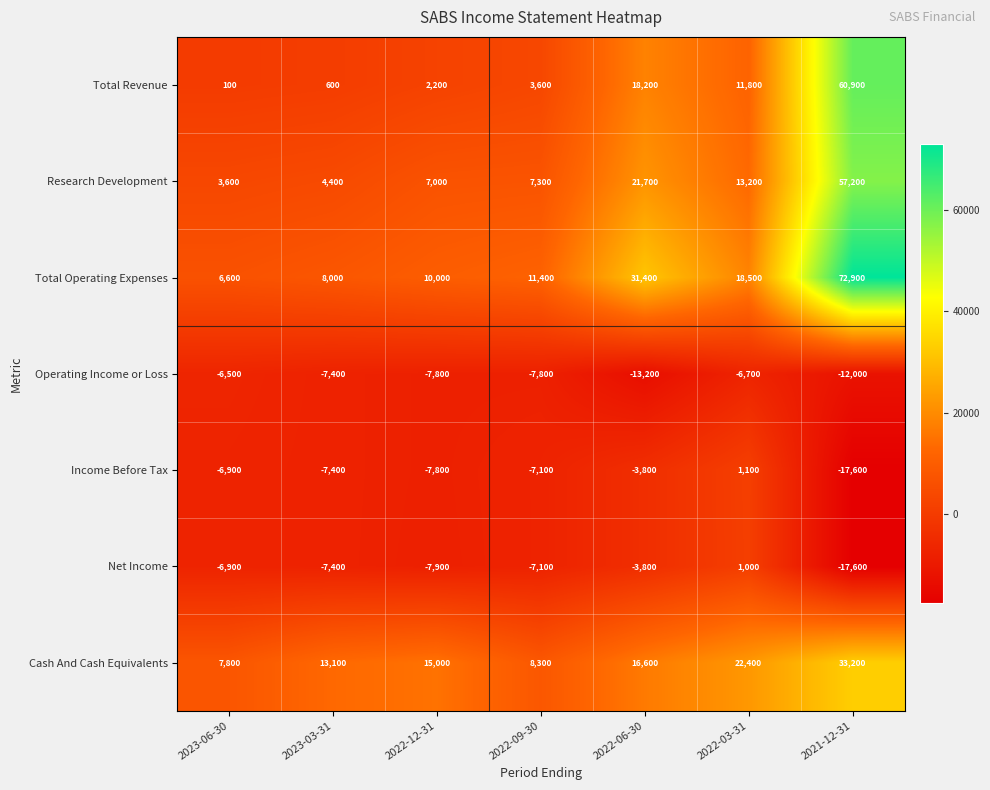

What is the total value across all series at 2021-12-31?

177000